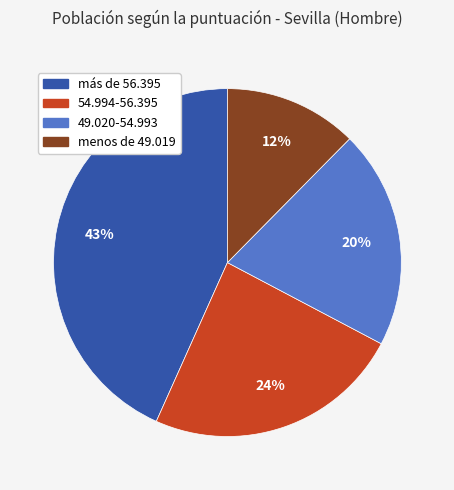

To the nearest percent, what portion does más de 56.395 represent?

43%